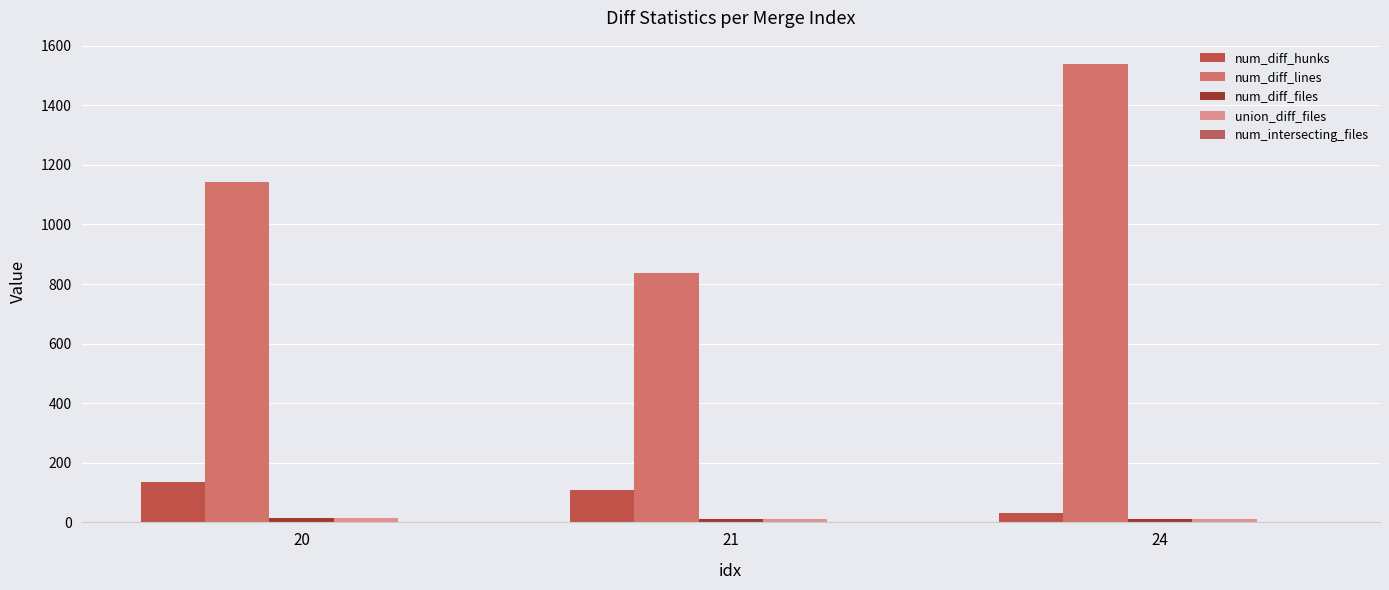

True or false: union_diff_files has a value of 11 at 21.

True